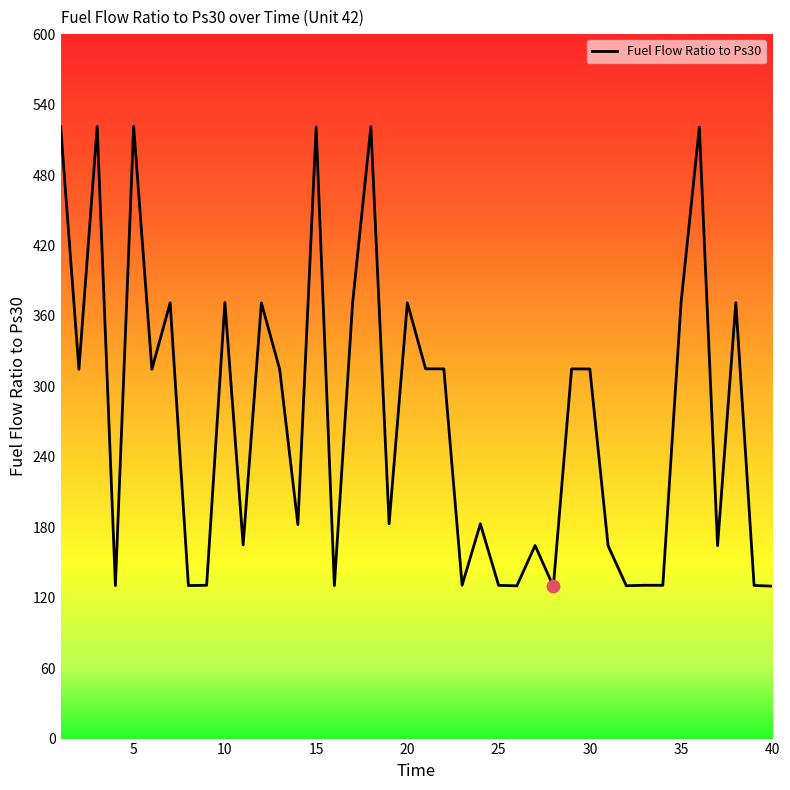

What is the difference between the maximum and minimum values?

391.7